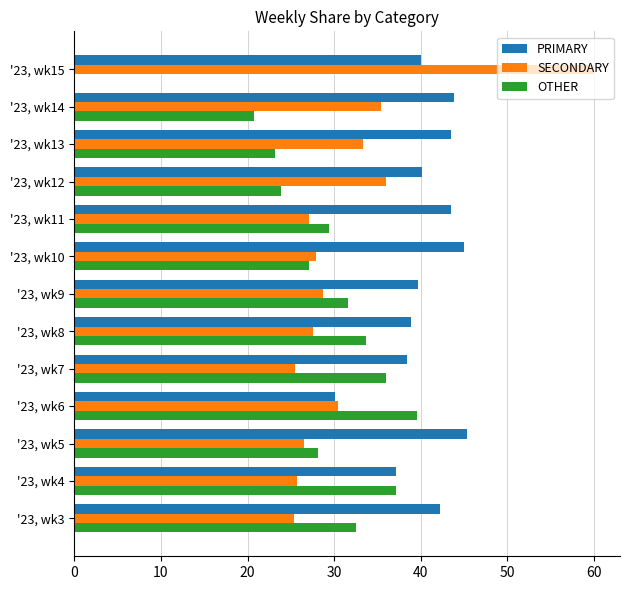

What is the maximum value for PRIMARY?

45.3